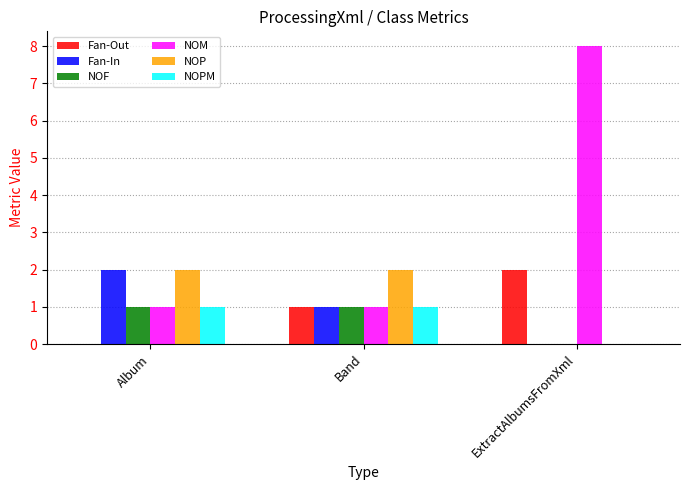

Reading left to right, transcribe all the data shown in this chart.

Fan-Out: 0	1	2
Fan-In: 2	1	0
NOF: 1	1	0
NOM: 1	1	8
NOP: 2	2	0
NOPM: 1	1	0